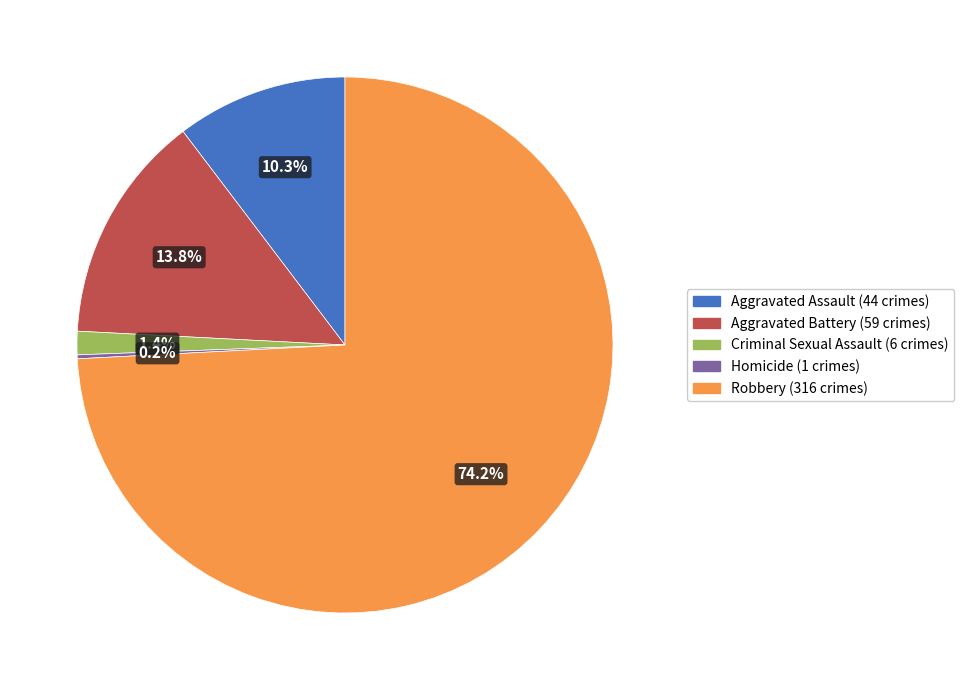

To the nearest percent, what percentage of the pie is Aggravated Assault?

10%